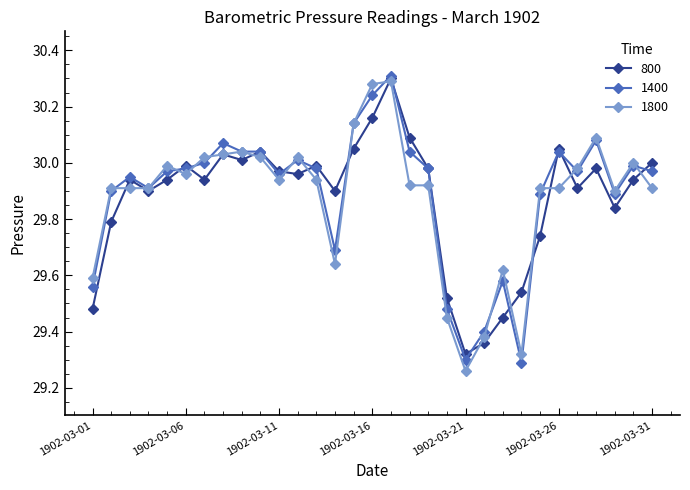

At how many categories does at least one series exceed 29?

31